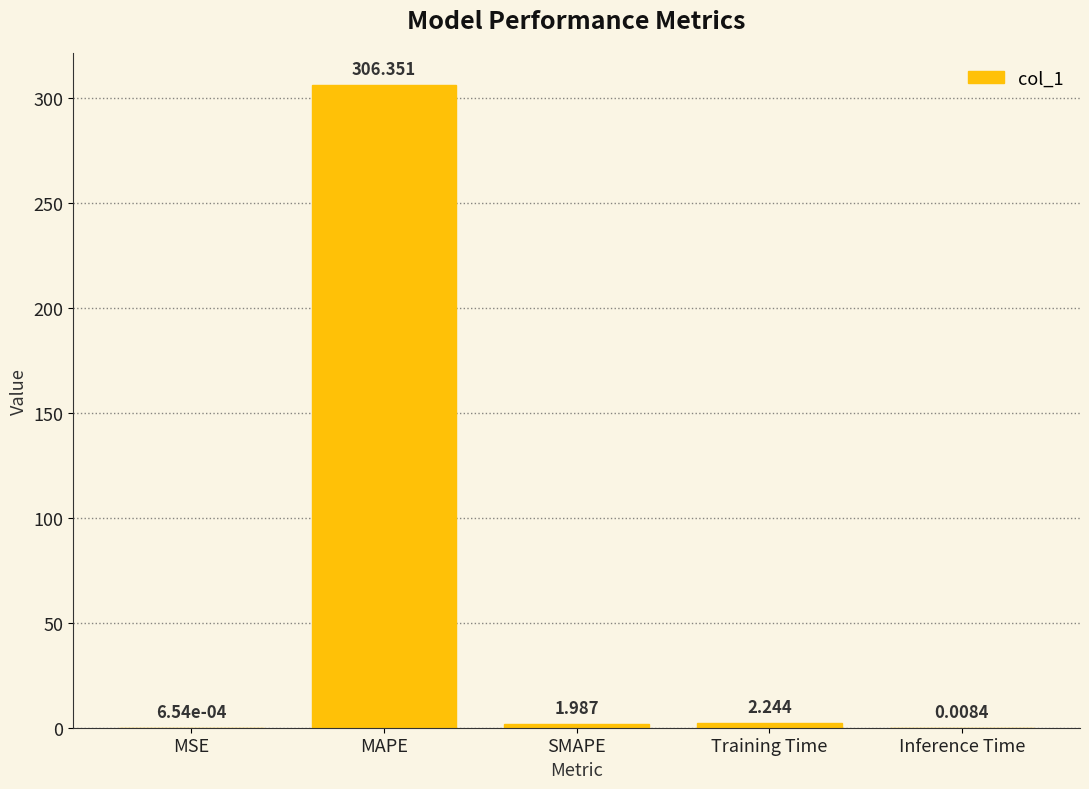

What is the approximate value at MAPE?

306.4